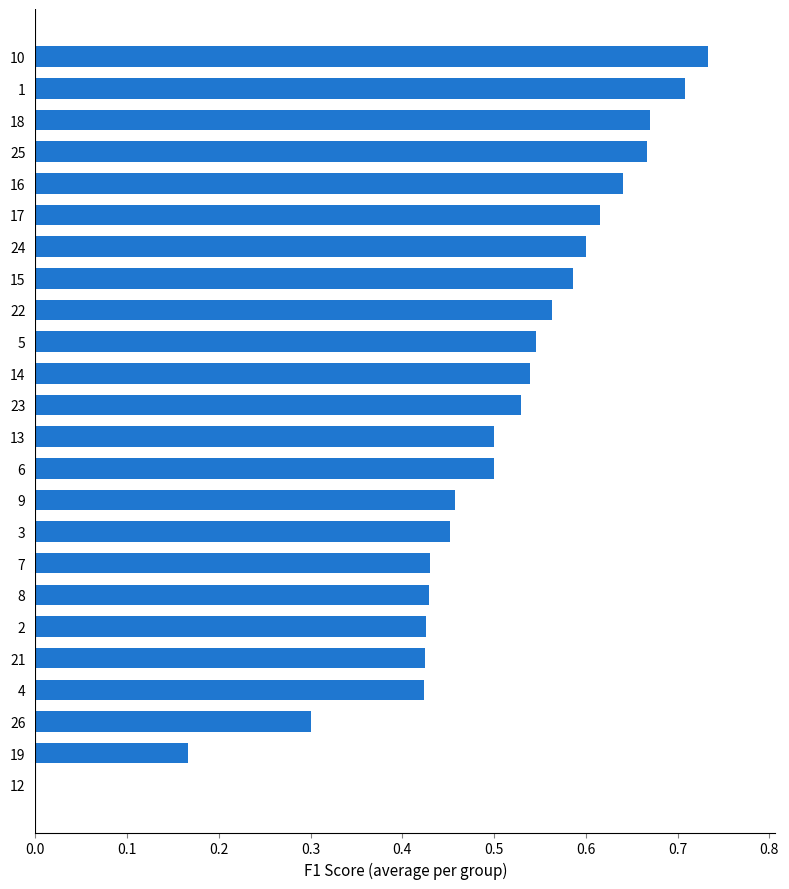

Which category has the highest value across all series?

10